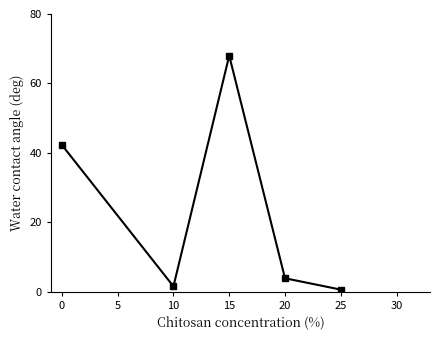

At which category does the chart reach its peak across all series?

15